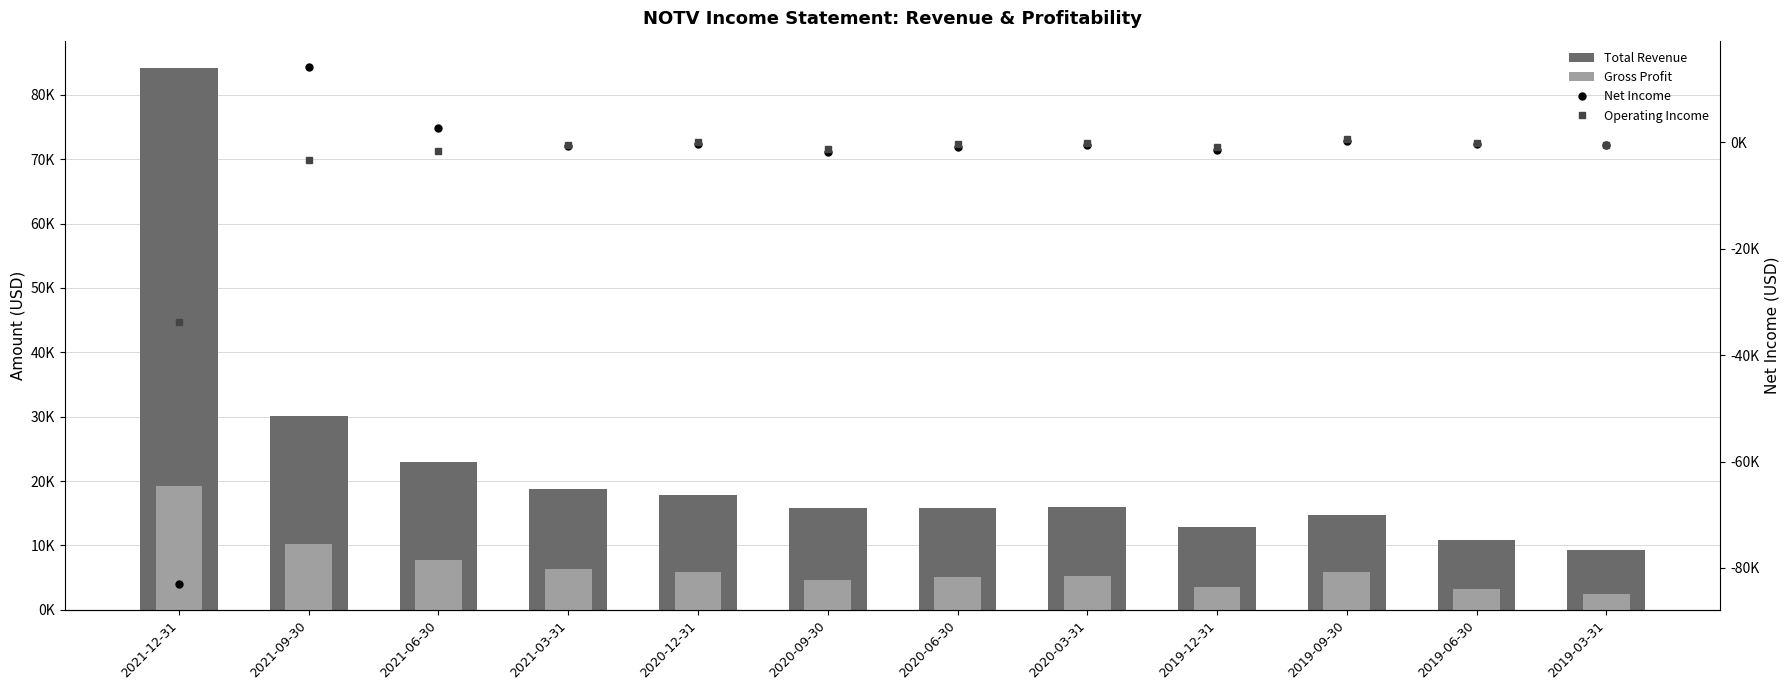

How many series are shown in this chart?

4